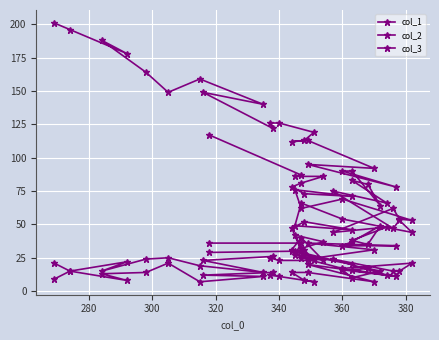

How many lines are shown in the chart?

3